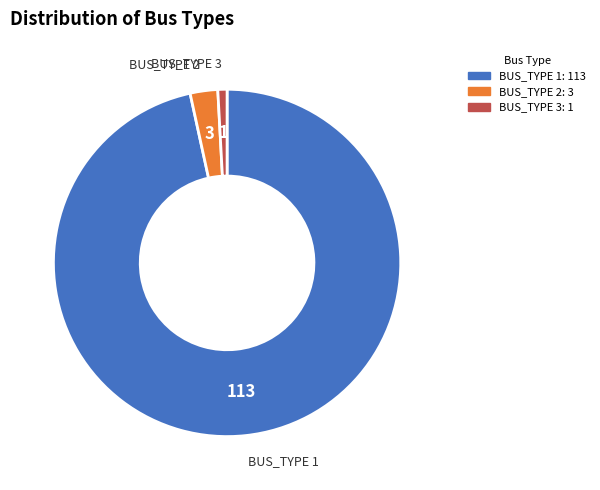

The BUS_TYPE 1 slice represents 82% of the pie. True or false?

False